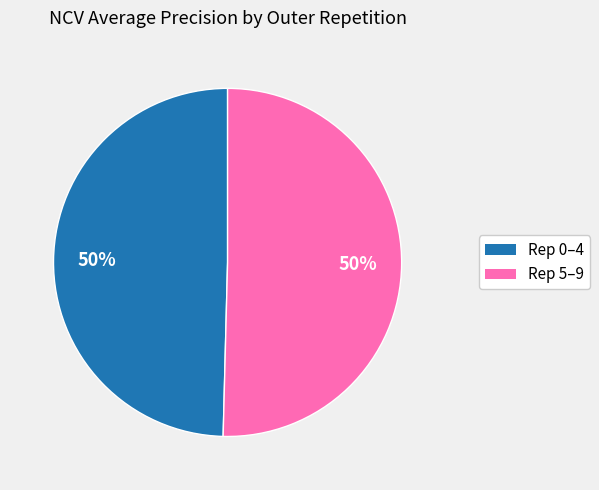

To the nearest percent, what is the combined percentage of Rep 5–9 and Rep 0–4?

100%